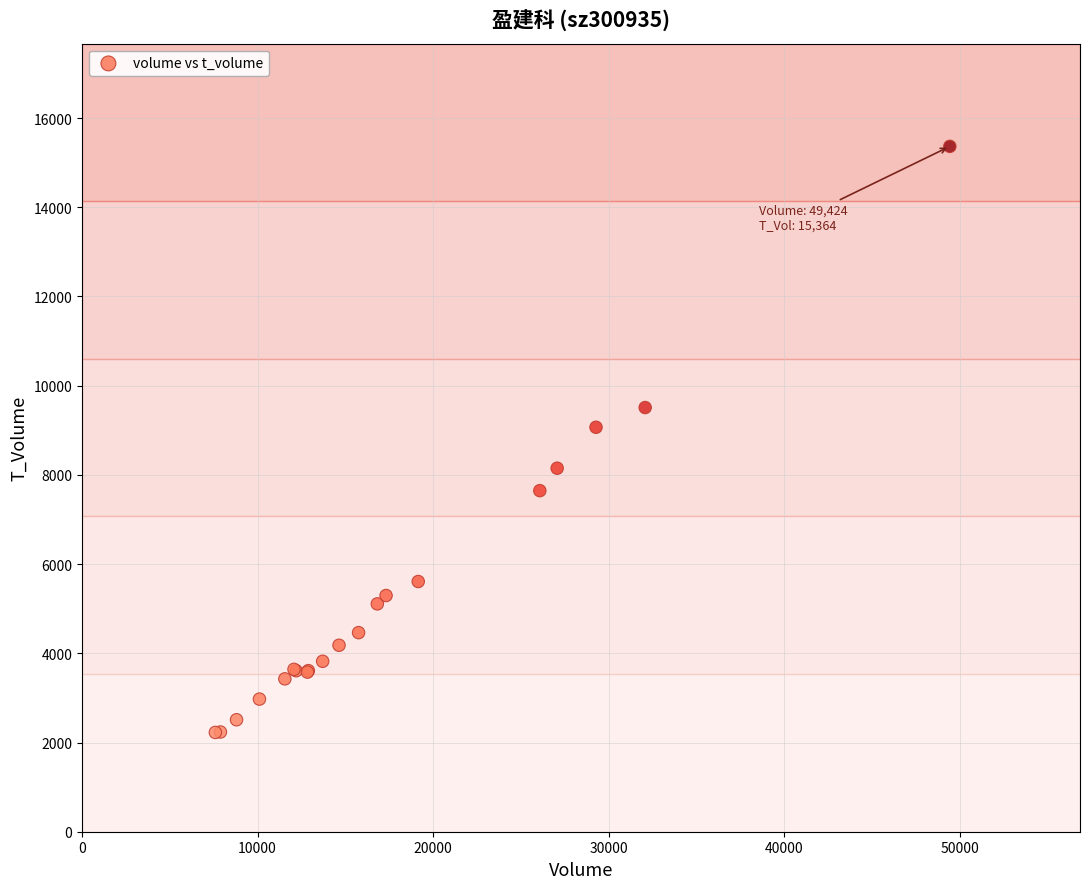

What Y value in the scatter plot is closest to 8795?

9067